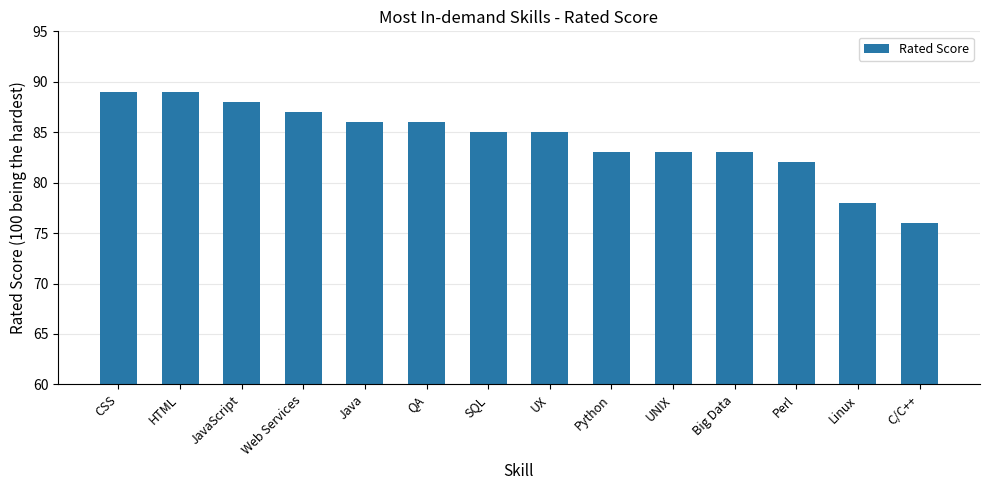

Is it true that the value at Linux is 78?

True